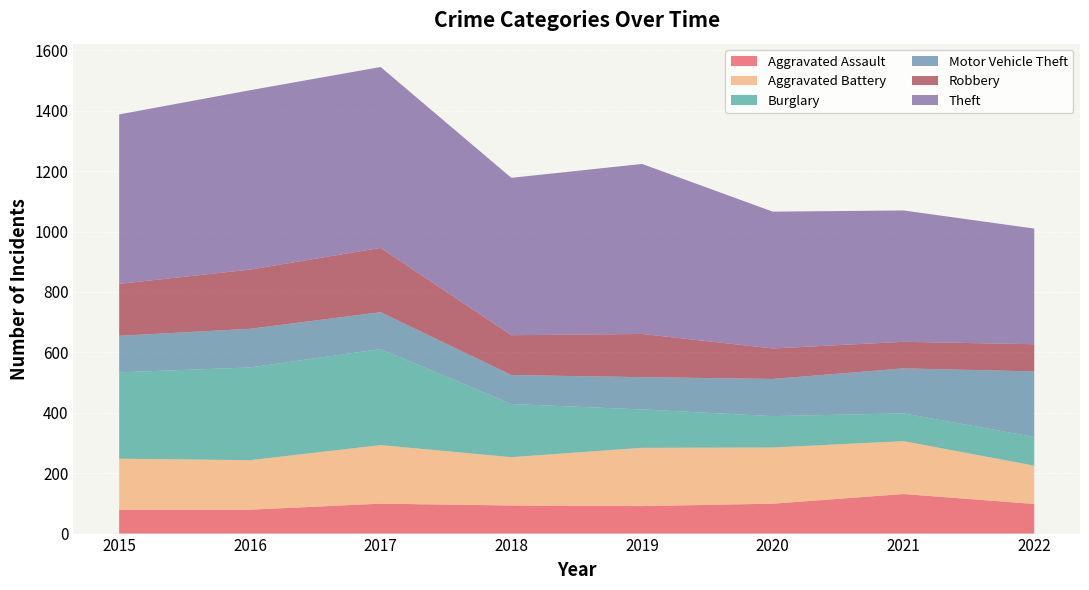

Reading right to left, transcribe all the data shown in this chart.

Aggravated Assault: 2022=98	2021=131	2020=99	2019=91	2018=93	2017=99	2016=79	2015=79
Aggravated Battery: 2022=127	2021=175	2020=186	2019=193	2018=160	2017=194	2016=164	2015=169
Burglary: 2022=95	2021=92	2020=104	2019=127	2018=176	2017=318	2016=307	2015=286
Motor Vehicle Theft: 2022=217	2021=149	2020=123	2019=107	2018=96	2017=122	2016=128	2015=121
Robbery: 2022=90	2021=88	2020=101	2019=143	2018=132	2017=213	2016=196	2015=172
Theft: 2022=383	2021=435	2020=453	2019=563	2018=521	2017=599	2016=594	2015=561